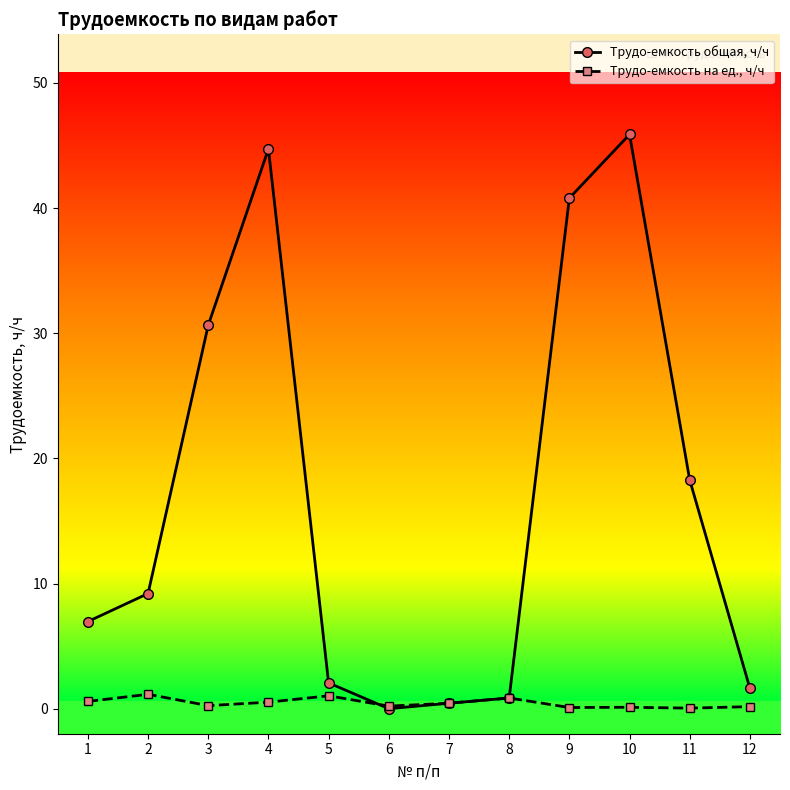

What is the difference between the second highest and second lowest values in the Трудо-емкость на ед., ч/ч series?

0.9